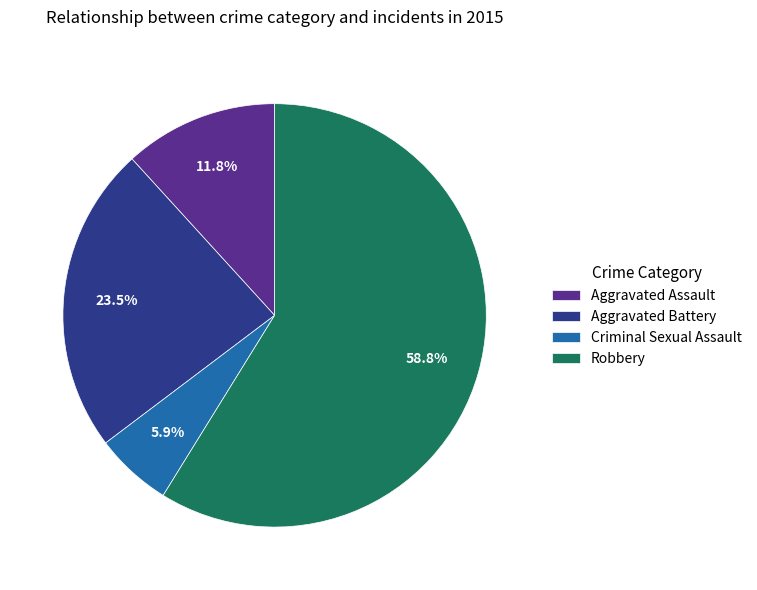

Which slice is the smallest?

Criminal Sexual Assault